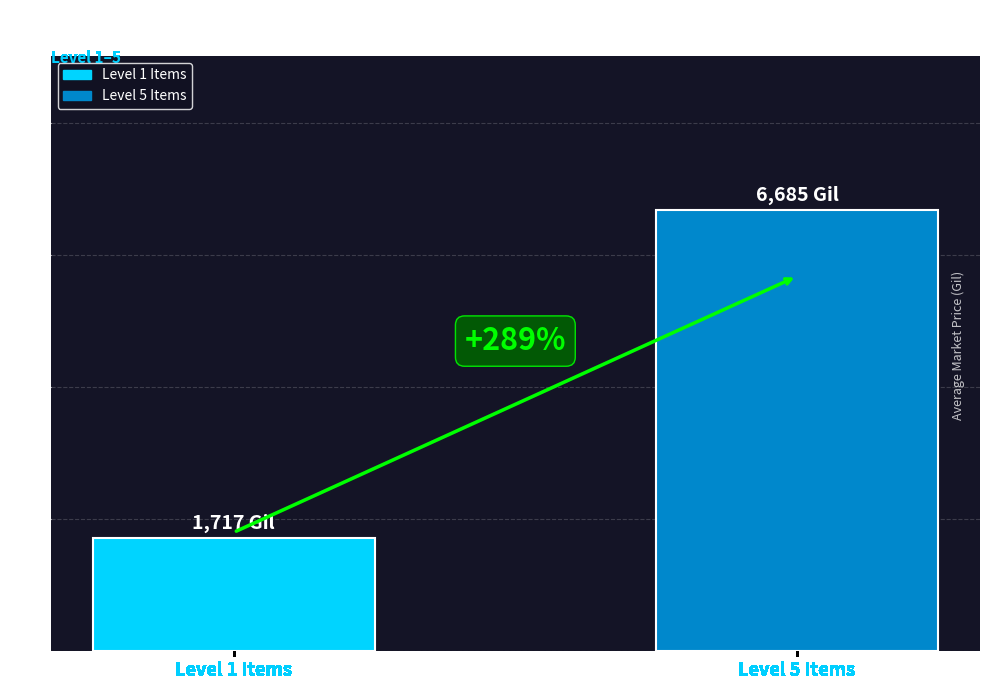

Are the bars horizontal?

No